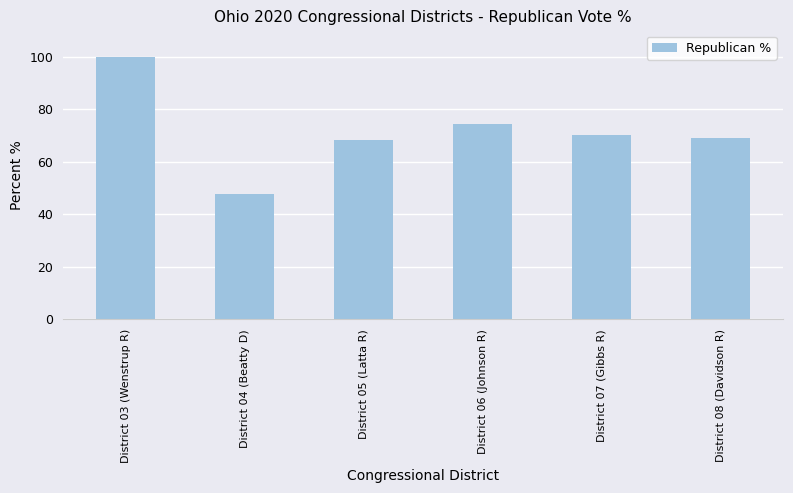

What is the approximate value at District 08 (Davidson R)?

69.2